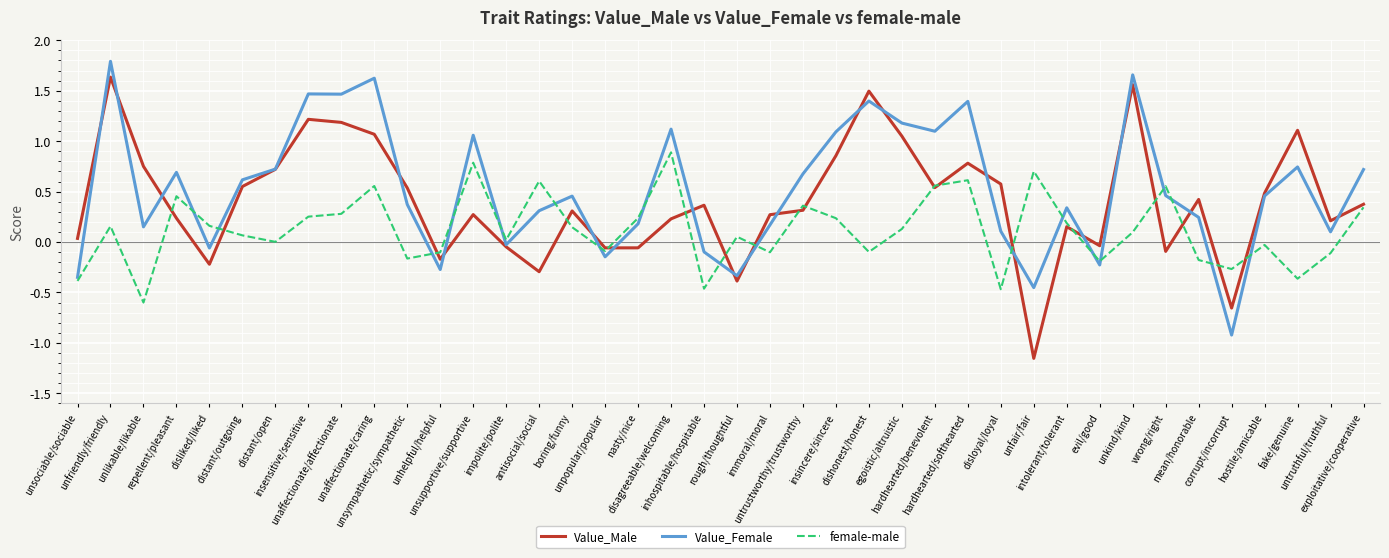

Rank the series by their average value, from highest to lowest.

Value_Female, Value_Male, female-male